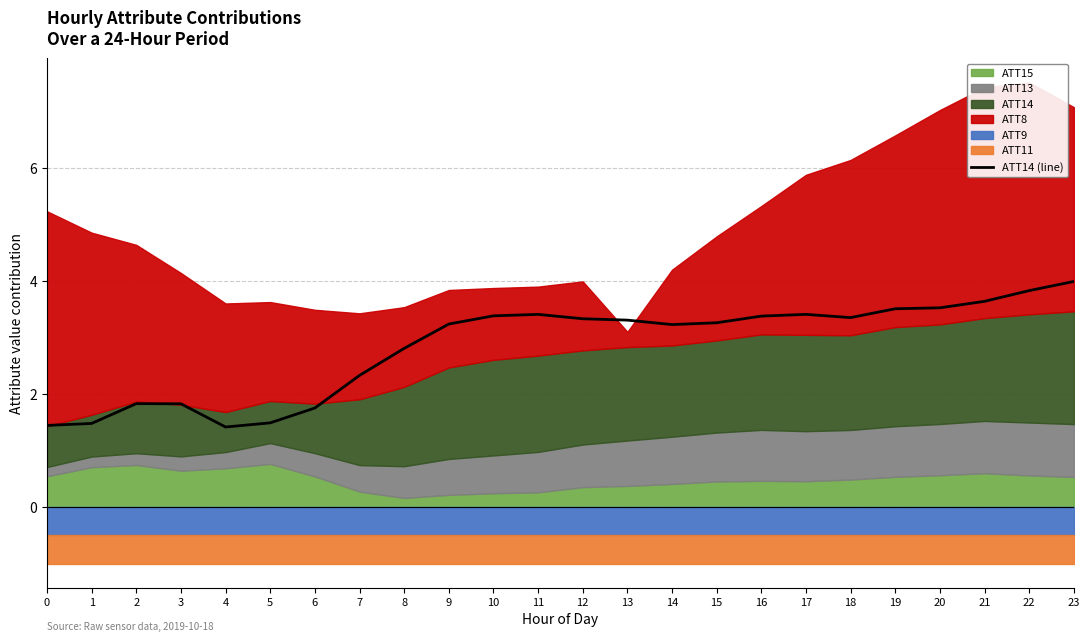

How many lines are shown in the chart?

1